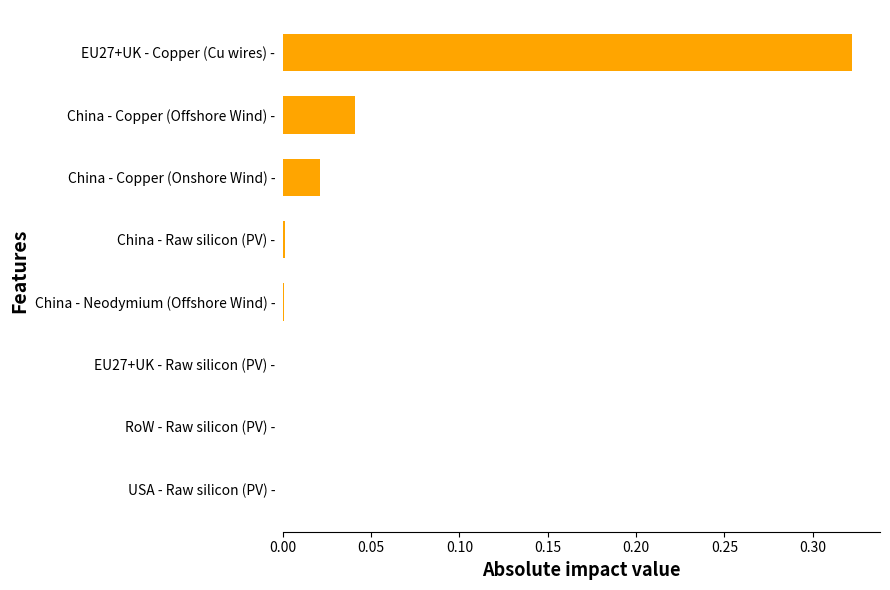

The chart shows a value of 0.0 at RoW - Raw silicon (PV) -. True or false?

True